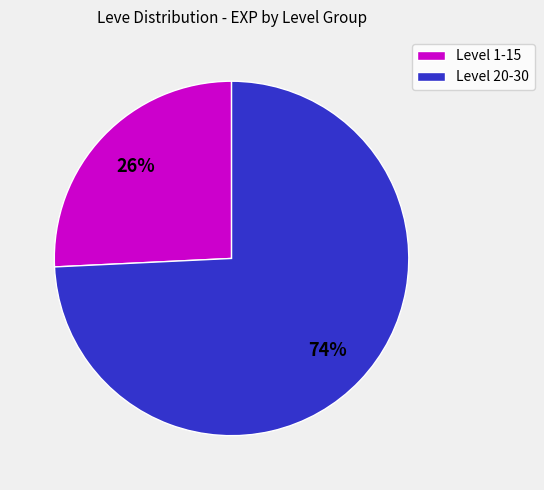

What is the smallest slice in the pie chart?

Level 1-15